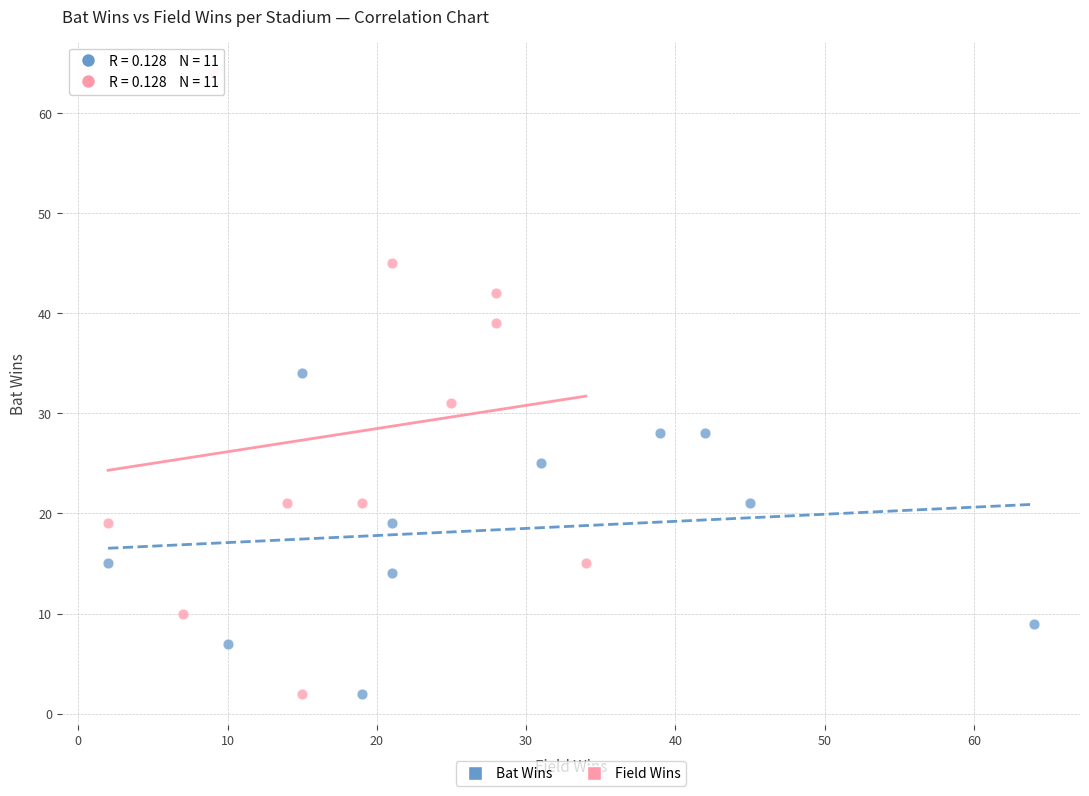

Which series has the largest Y range (max minus min)?

Field Wins